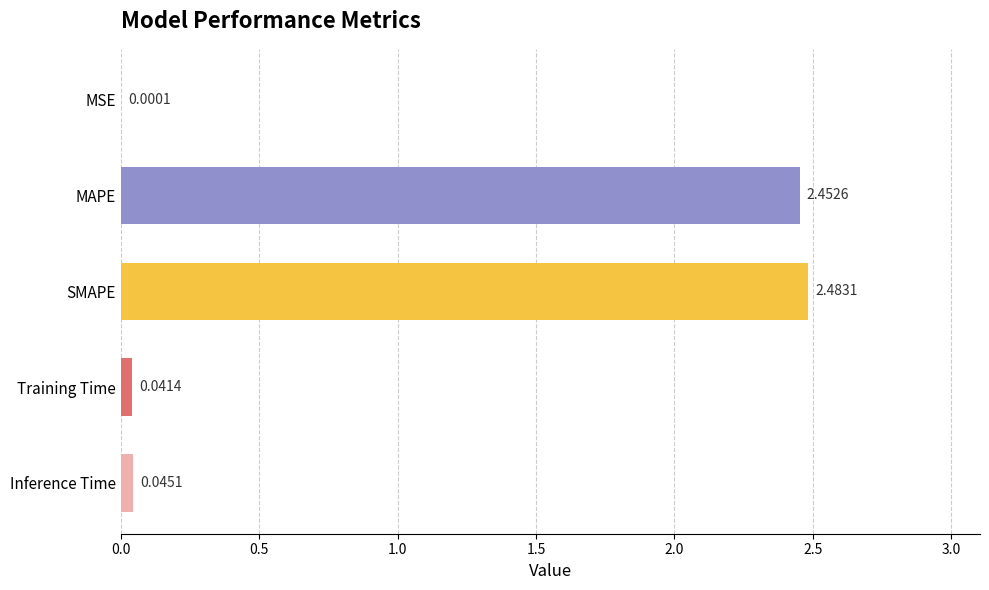

Where is the data nearest to the value 1?

Inference Time